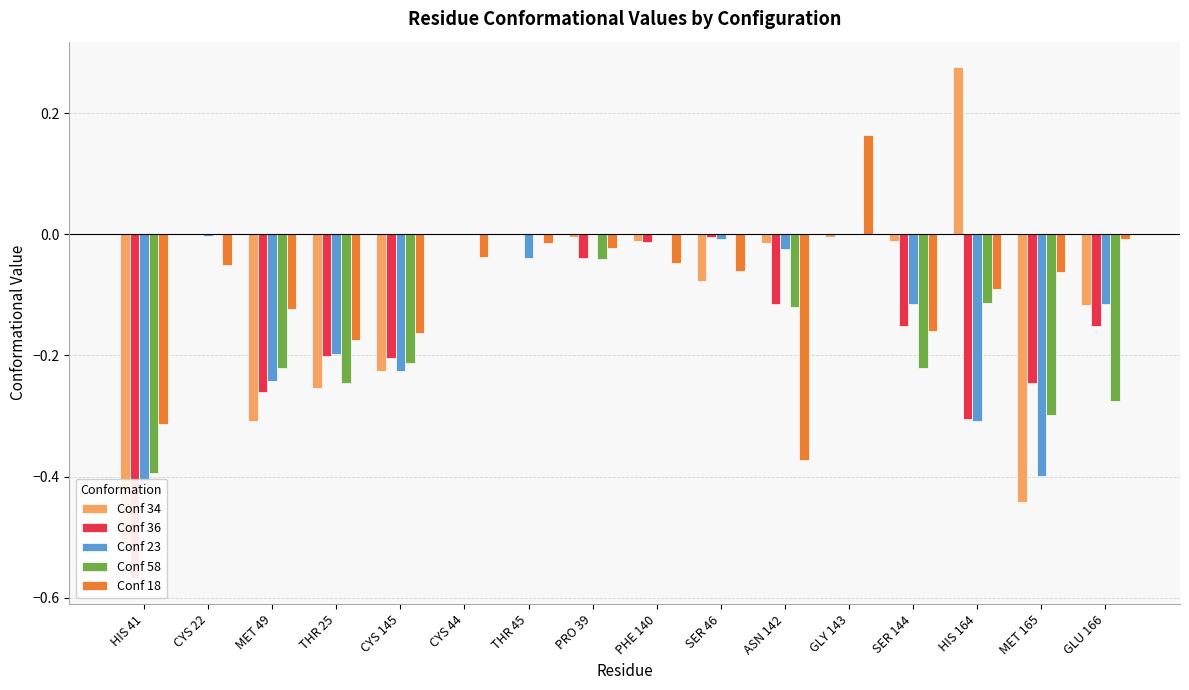

Is it true that Conf 23 equals -0.6 at HIS 41?

False